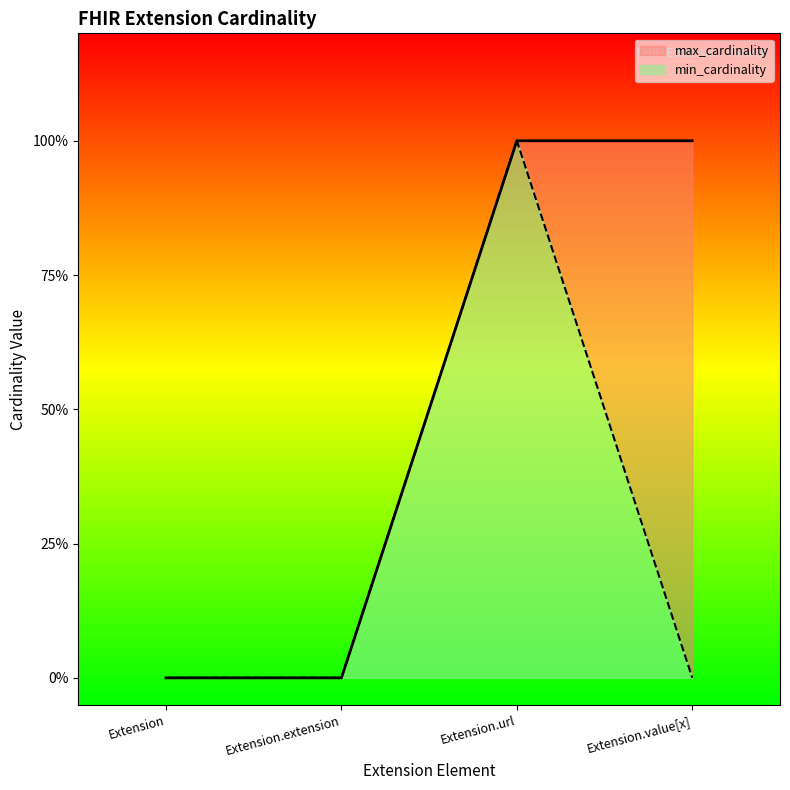

Which series has the largest range (max minus min)?

min_cardinality